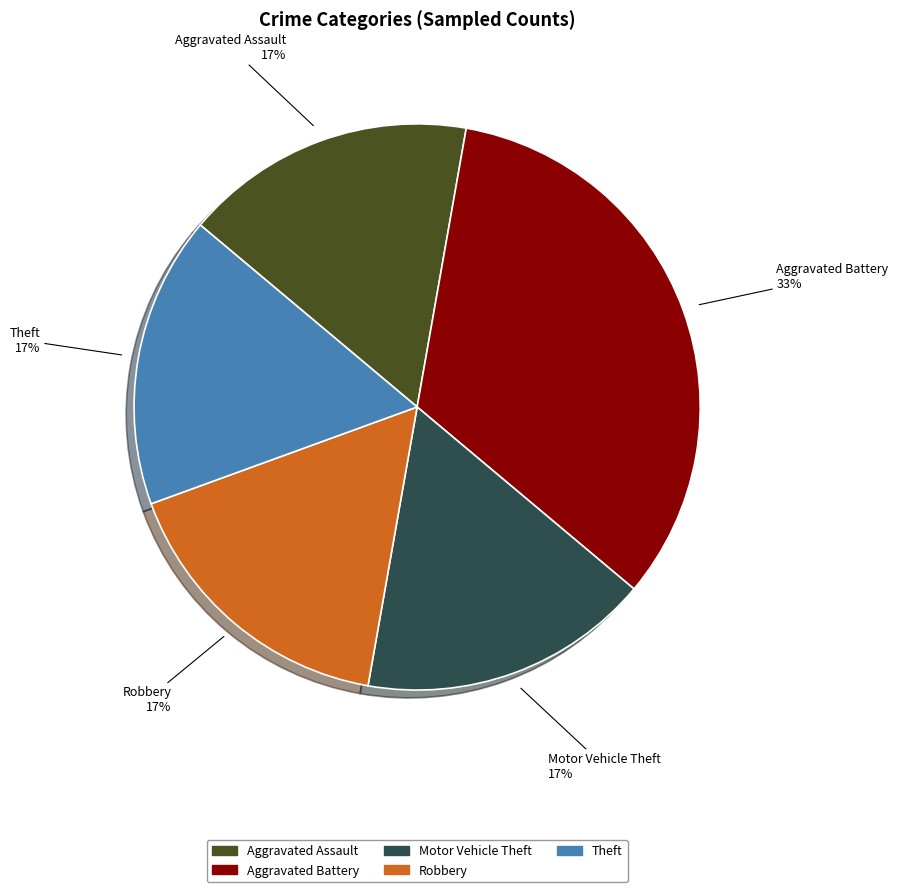

Between Aggravated Battery and Theft, which is larger?

Aggravated Battery